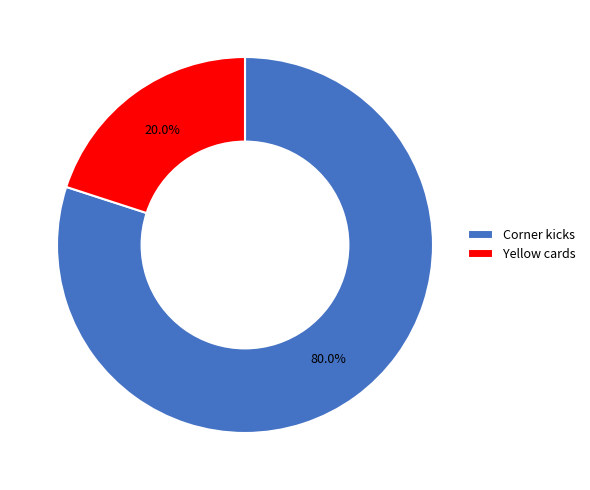

Combined, do Corner kicks and Yellow cards account for over 50%?

Yes